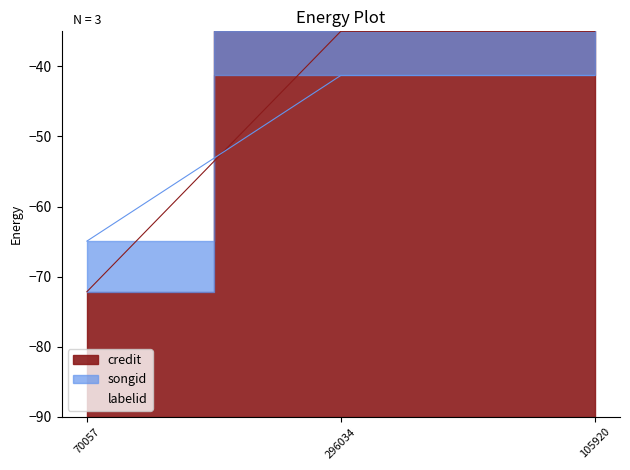

What is the label of the 1st point from the left?

70057